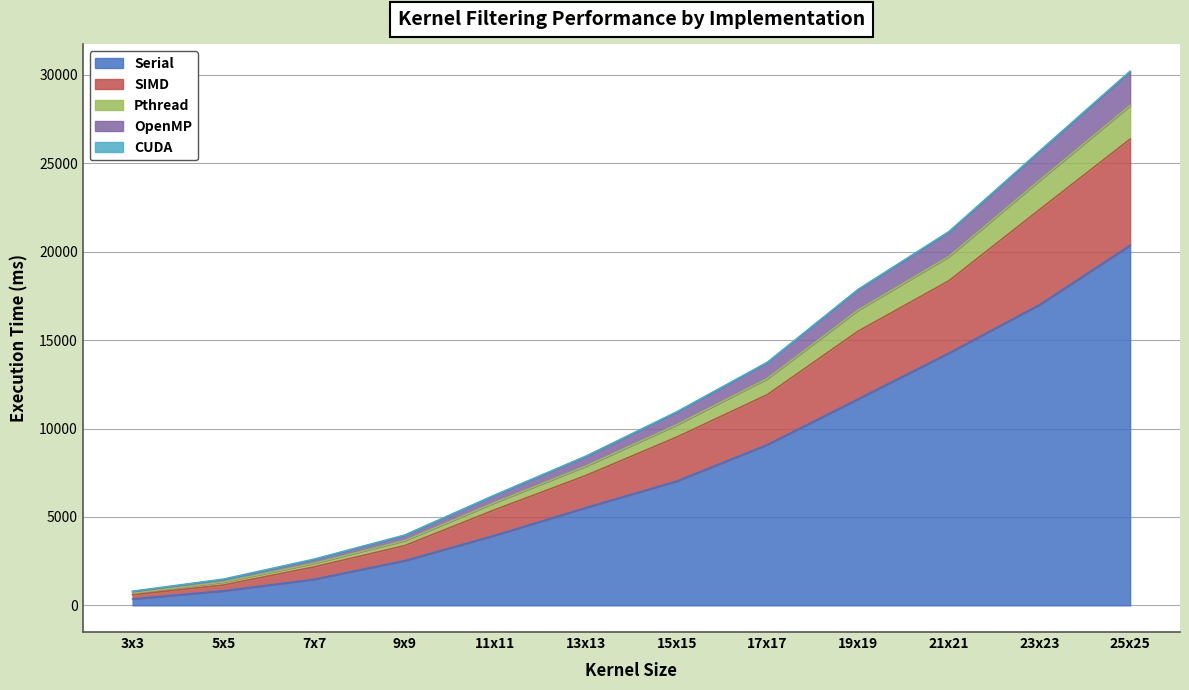

What is the value of the SIMD point at the 12th from the left?

26370.0